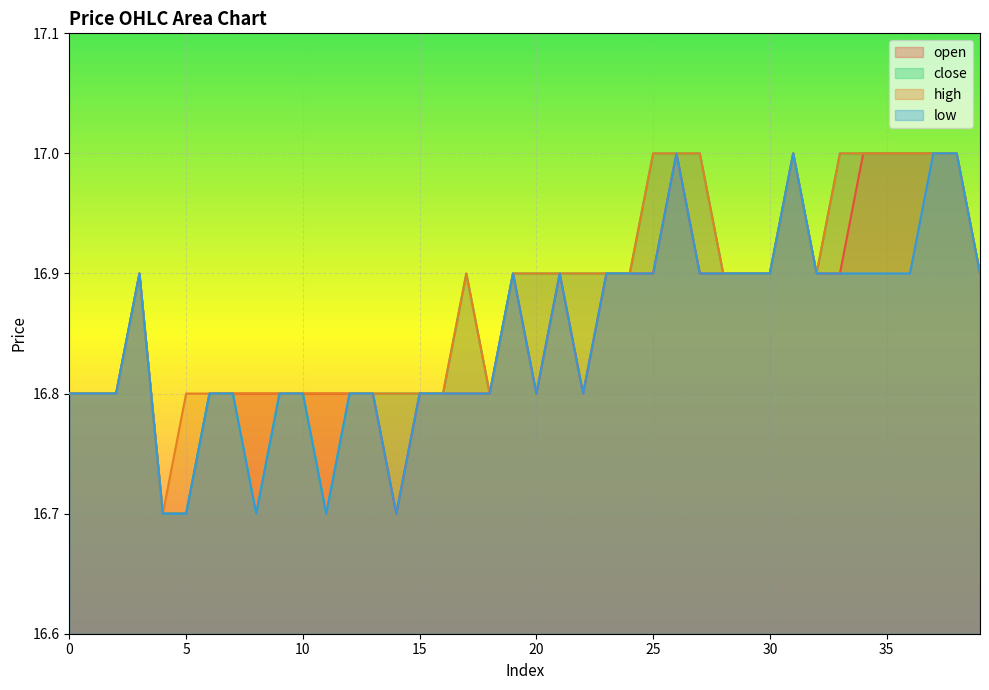

Rank the series at 30 from highest to lowest value.

open, close, high, low